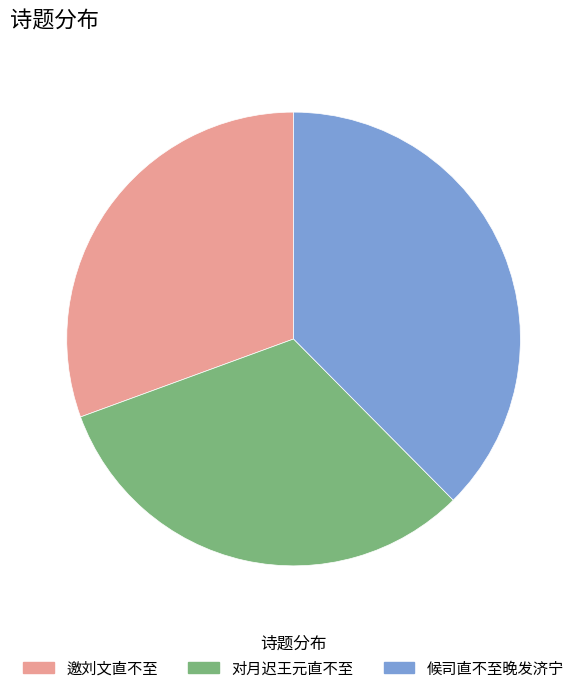

Is there any slice that represents more than half of the pie?

No